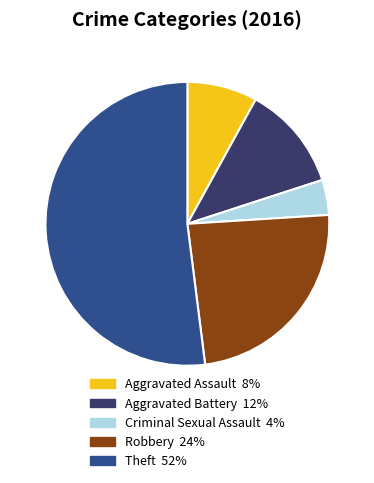

Rank the categories by value from highest to lowest.

Theft, Robbery, Aggravated Battery, Aggravated Assault, Criminal Sexual Assault